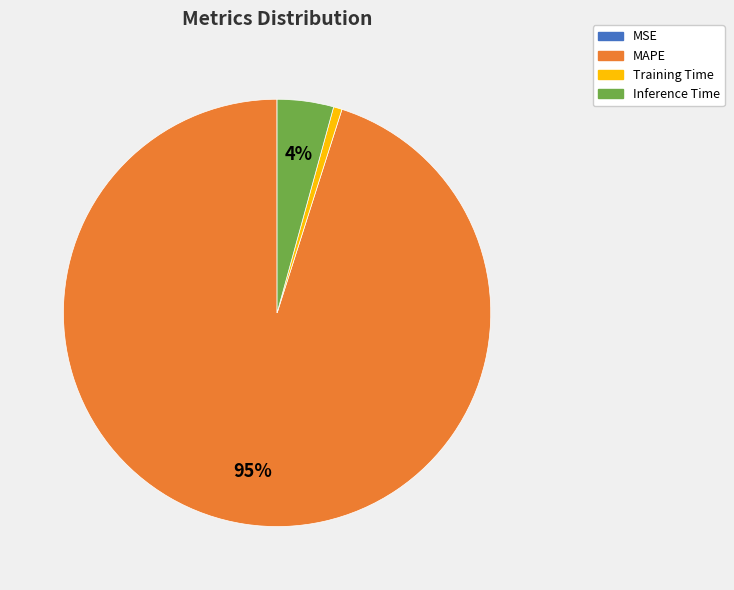

Is there a majority slice in this chart?

Yes